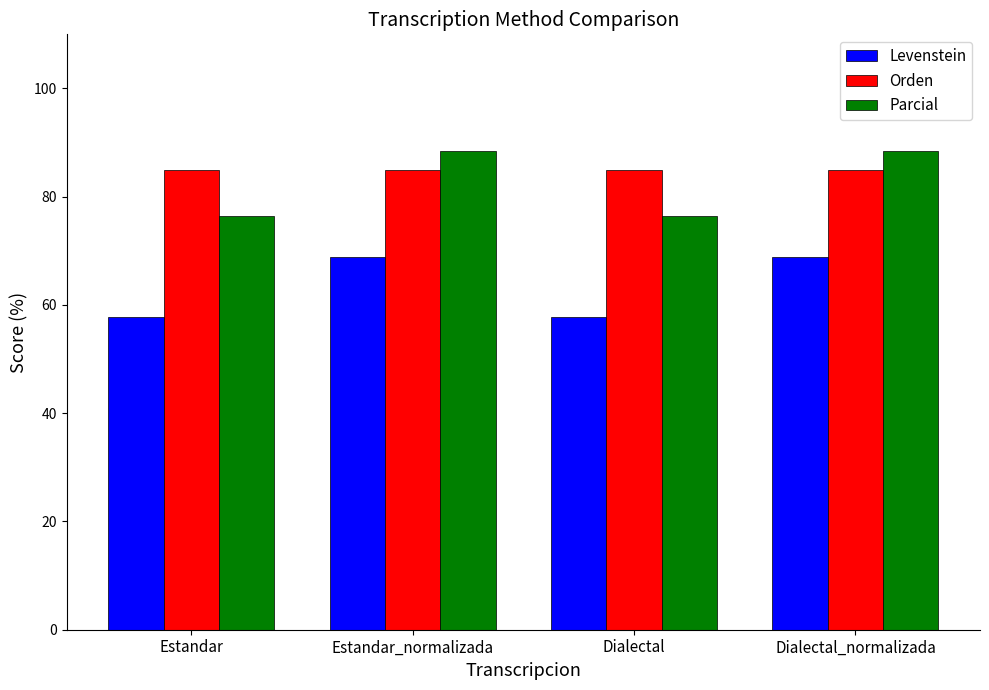

Reading right to left, transcribe all the data shown in this chart.

Levenstein: Dialectal_normalizada=68.9	Dialectal=57.7	Estandar_normalizada=68.9	Estandar=57.7
Orden: Dialectal_normalizada=84.9	Dialectal=84.9	Estandar_normalizada=84.9	Estandar=84.9
Parcial: Dialectal_normalizada=88.5	Dialectal=76.5	Estandar_normalizada=88.5	Estandar=76.5